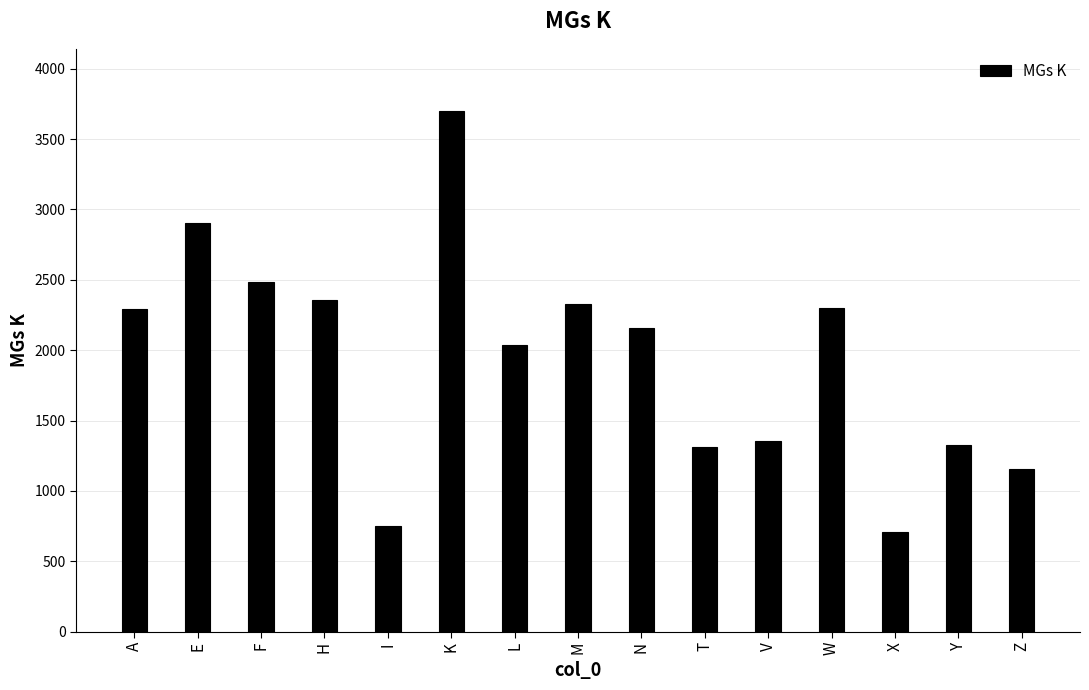

At which label is the value closest to 2201?

N